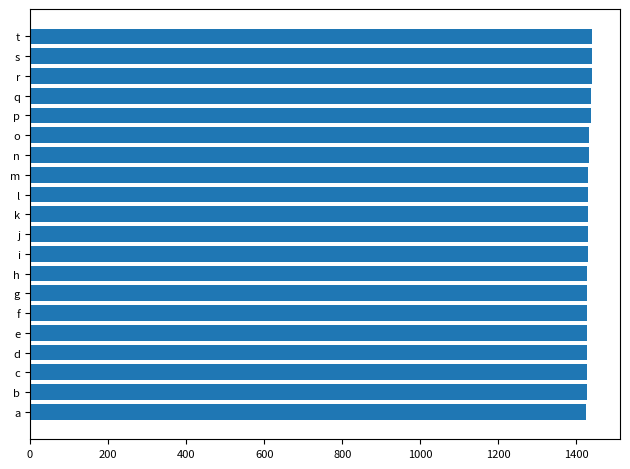

Is it true that the value at s is 1941.6?

False